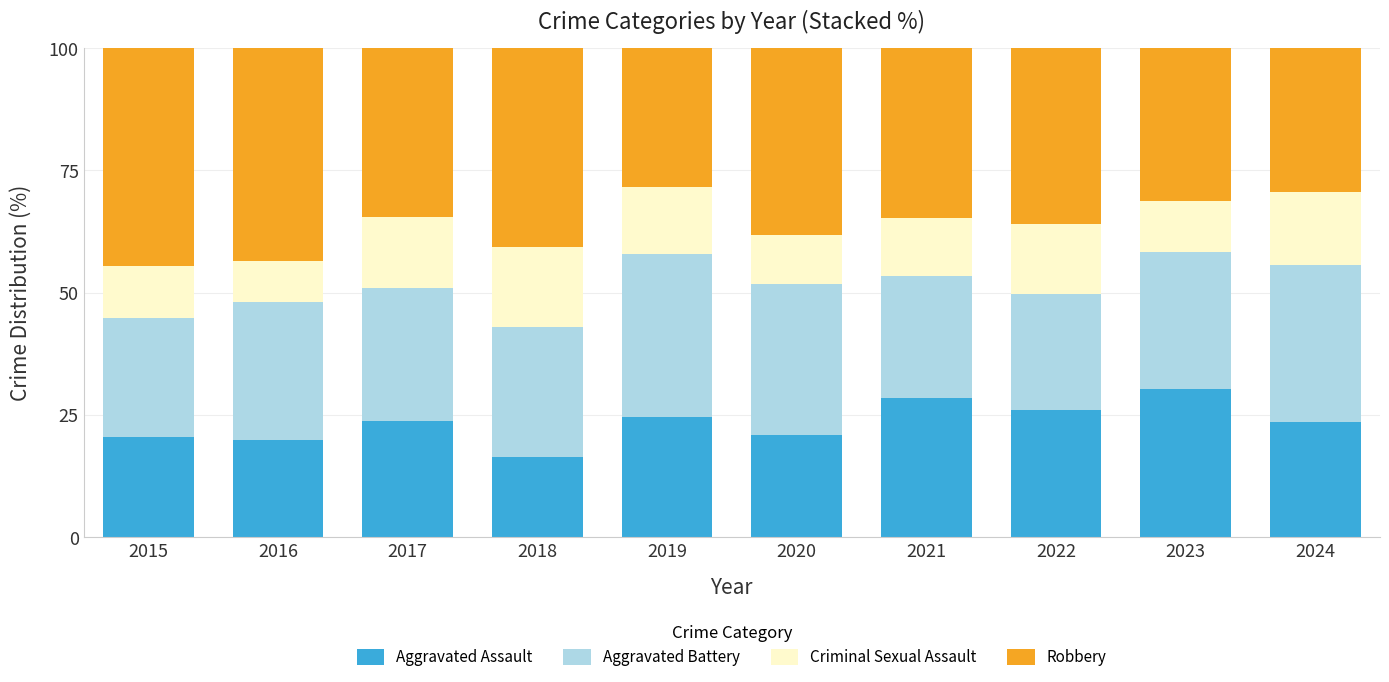

What is the average value of the Aggravated Assault series?

23.4